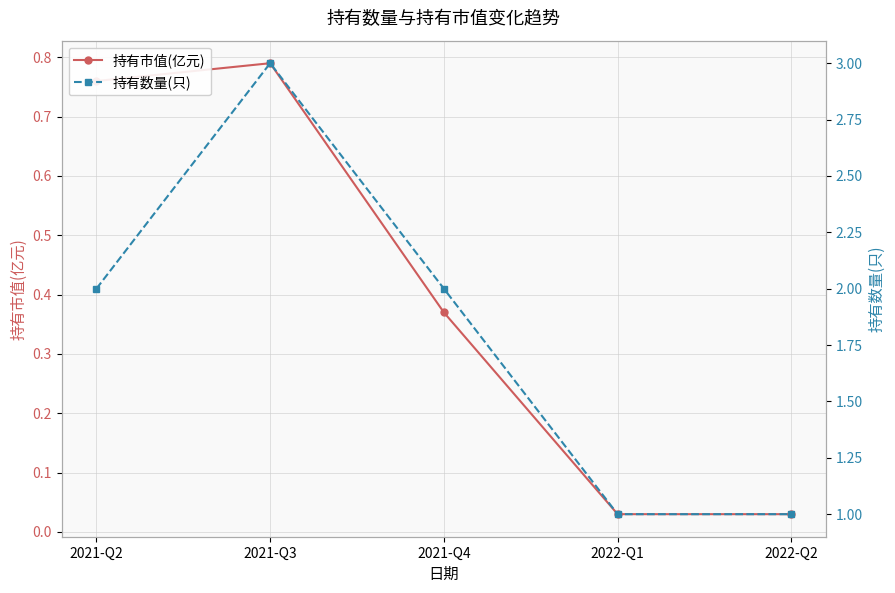

True or false: 持有市值(亿元) and 持有数量(只) cross at least once.

False